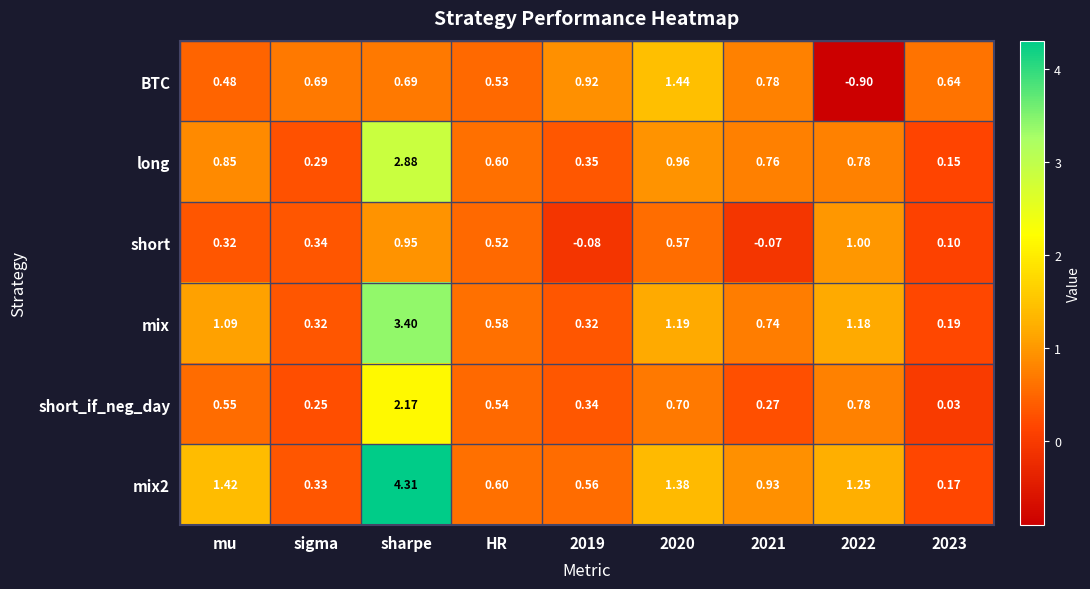

Which series has the largest total across all categories?

mix2